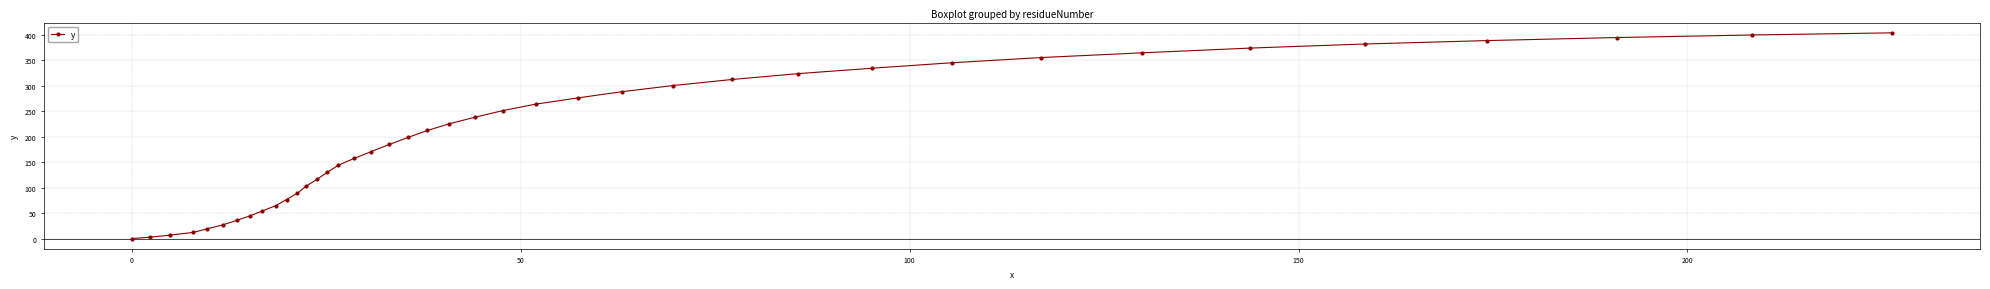

What is the sum of all values?

8063.5